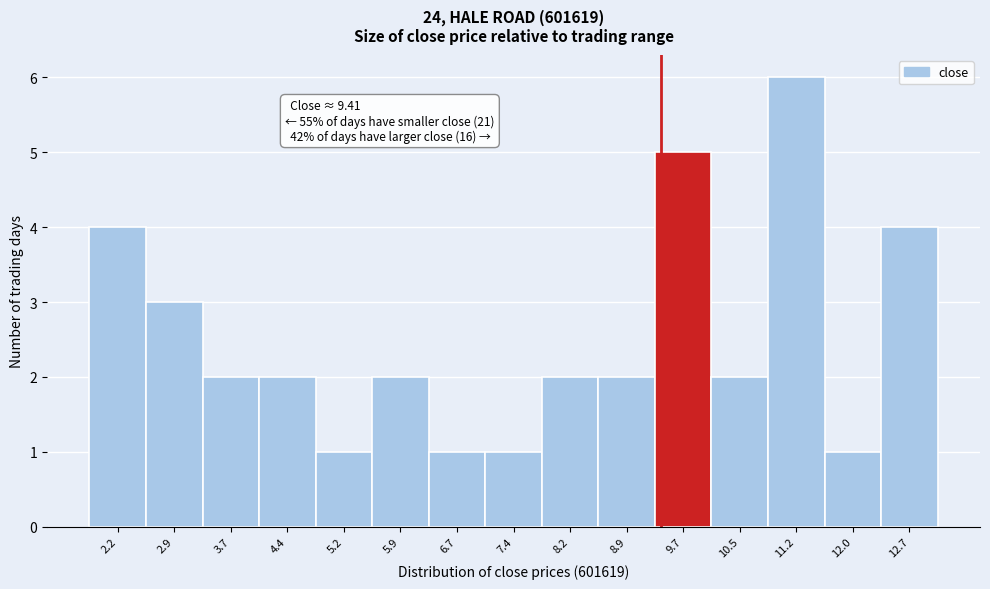

Over which range of the x-axis is the bar tallest?

10.8 to 11.6